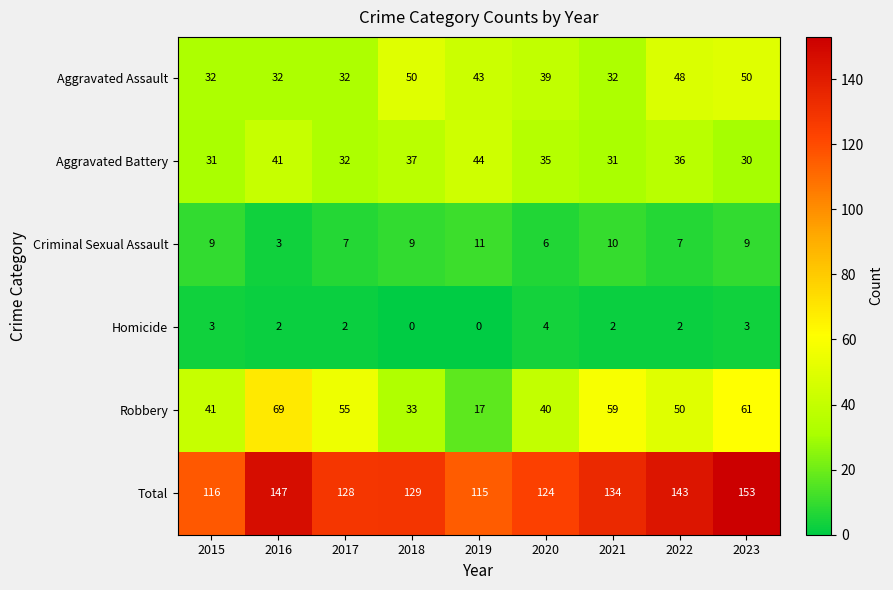

At how many categories does at least one series exceed 141?

3